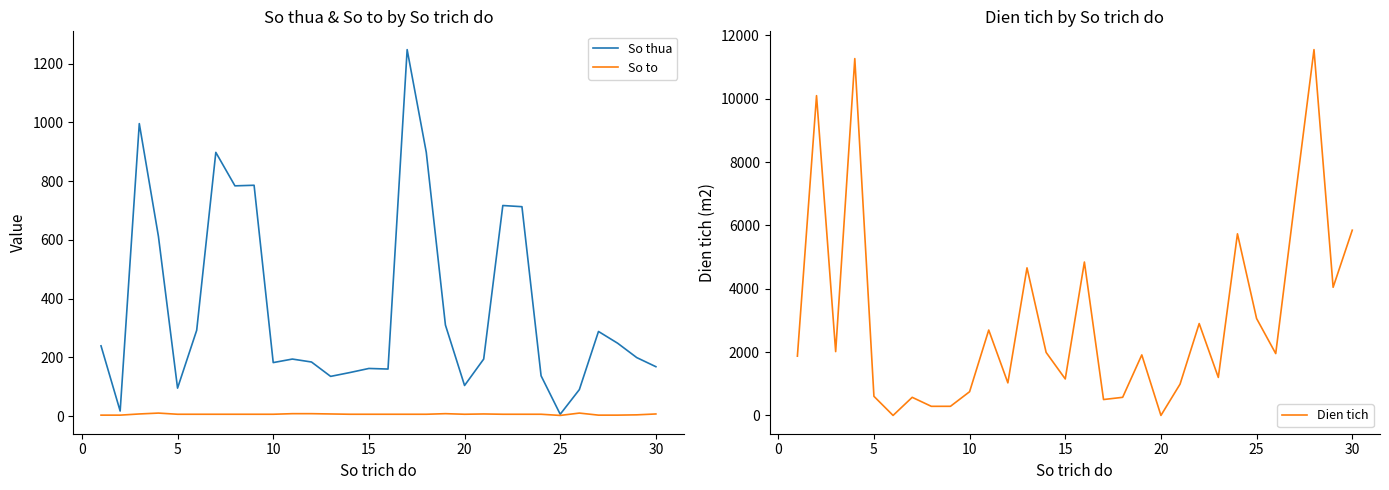

What is the maximum value for So thua?

1248